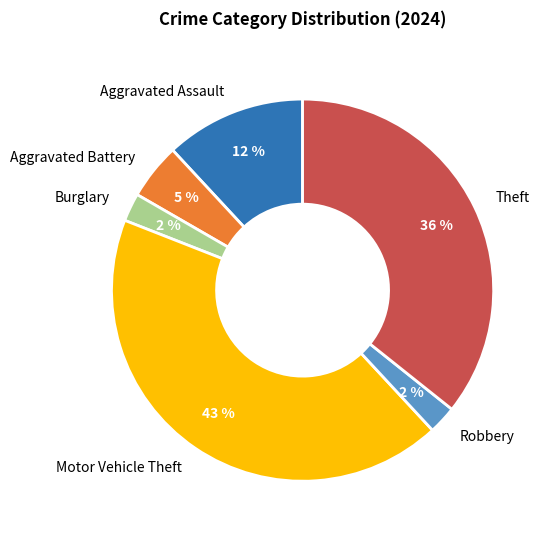

To the nearest percent, what is the difference between the Aggravated Battery and Theft slice percentages?

31%